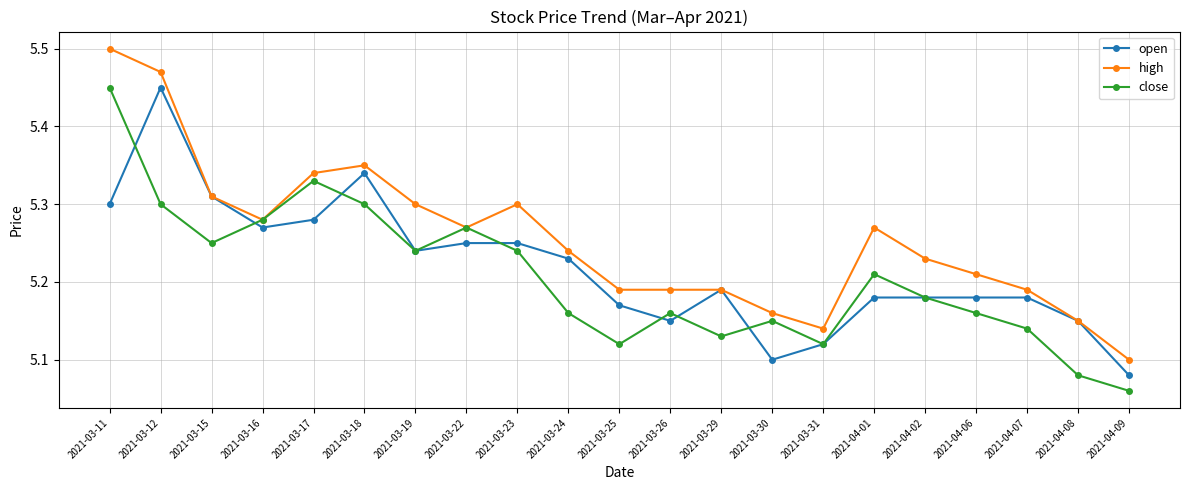

What position from the right is 2021-03-12?

20